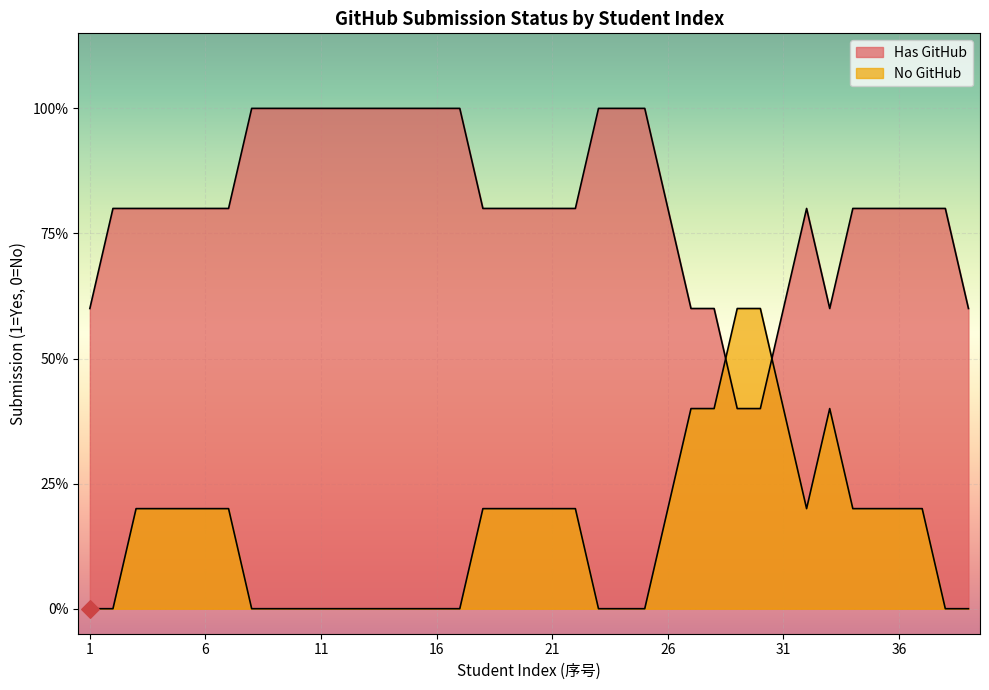

Which series has the largest Y range (max minus min)?

Has GitHub